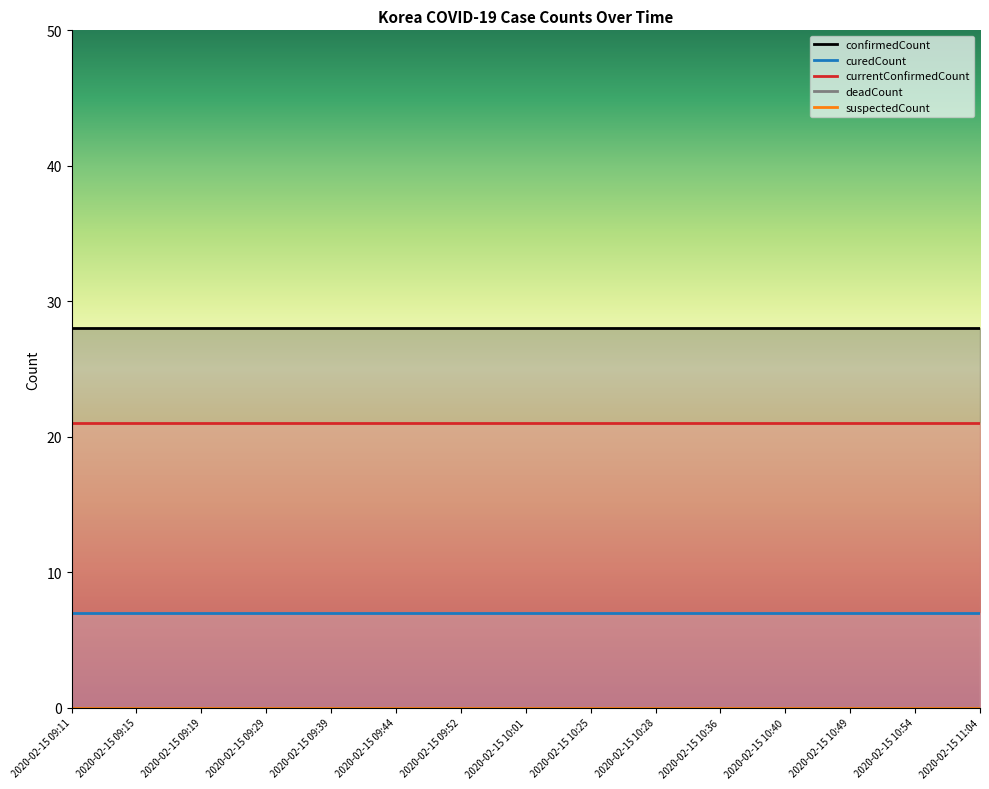

Rank the categories by suspectedCount value from lowest to highest.

2020-02-15 09:11, 2020-02-15 09:15, 2020-02-15 09:19, 2020-02-15 09:29, 2020-02-15 09:39, 2020-02-15 09:44, 2020-02-15 09:52, 2020-02-15 10:01, 2020-02-15 10:25, 2020-02-15 10:28, 2020-02-15 10:36, 2020-02-15 10:40, 2020-02-15 10:49, 2020-02-15 10:54, 2020-02-15 11:04